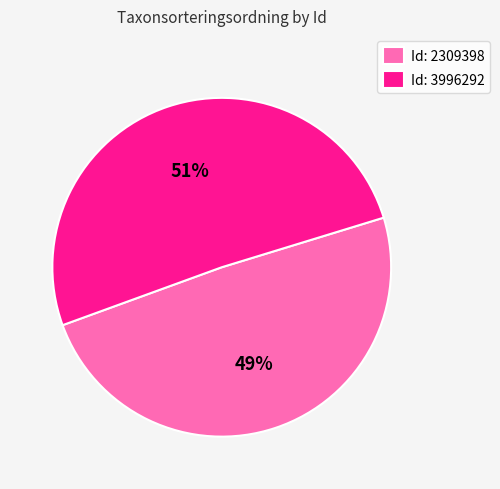

To the nearest percent, what is the difference between the largest and smallest slice percentages?

2%